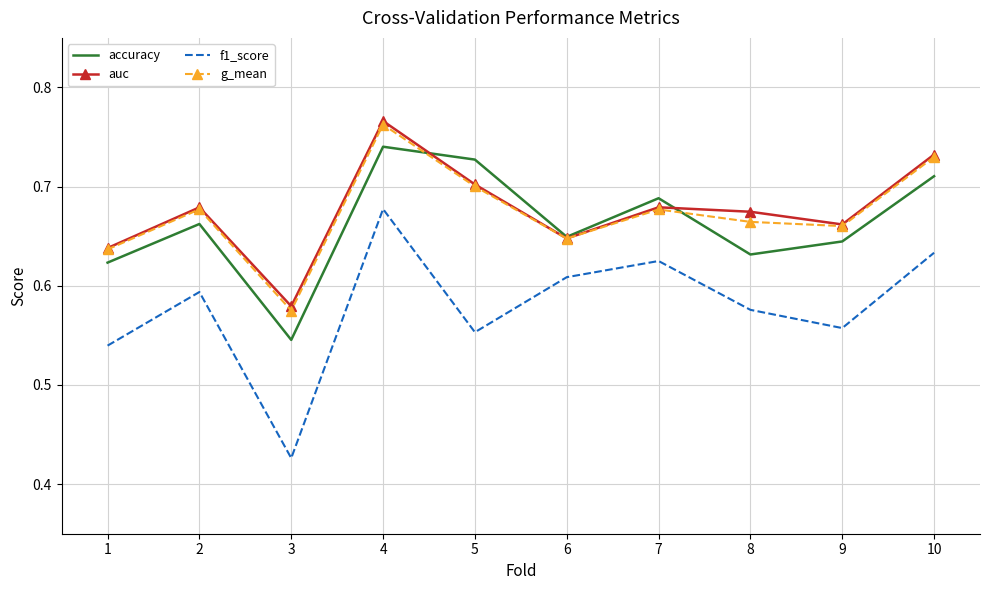

Where is the first local maximum for g_mean?

2